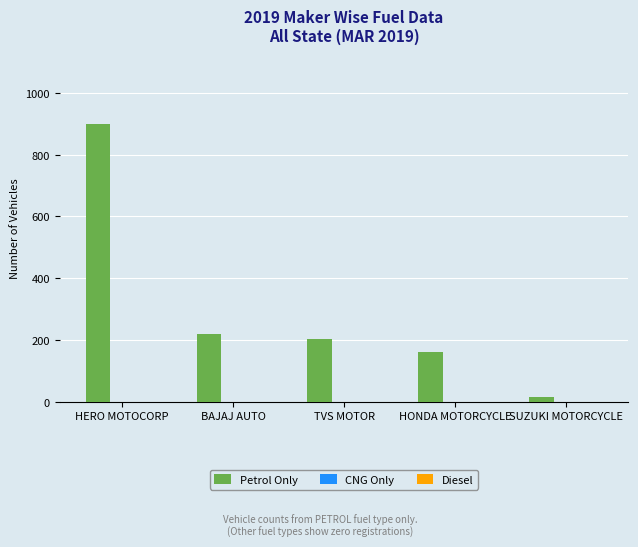

True or false: the data shows 162 at HONDA MOTORCYCLE.

True